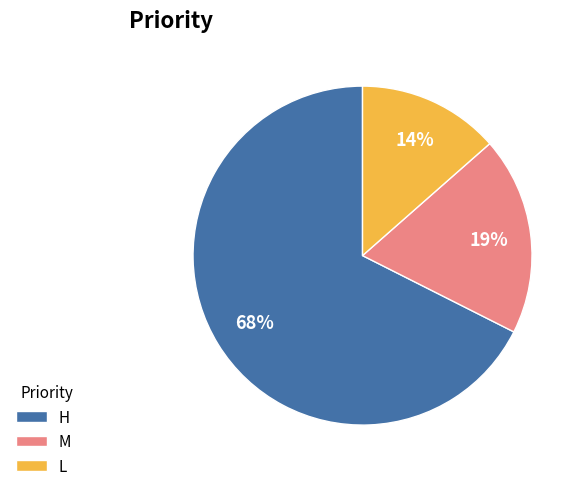

Which category has the biggest portion of the pie?

H